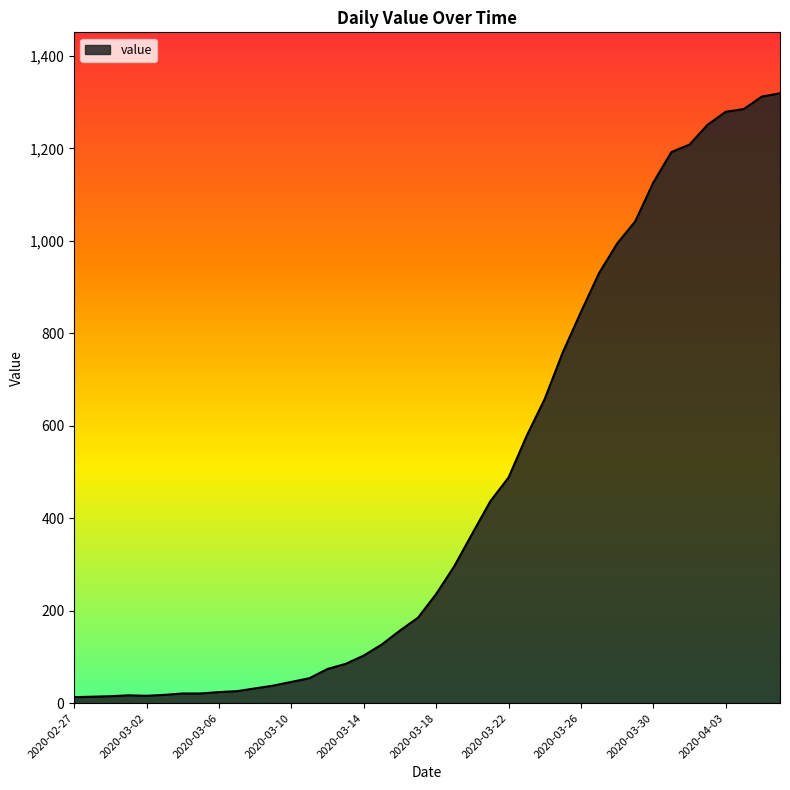

What is the difference between the maximum and minimum values?

1306